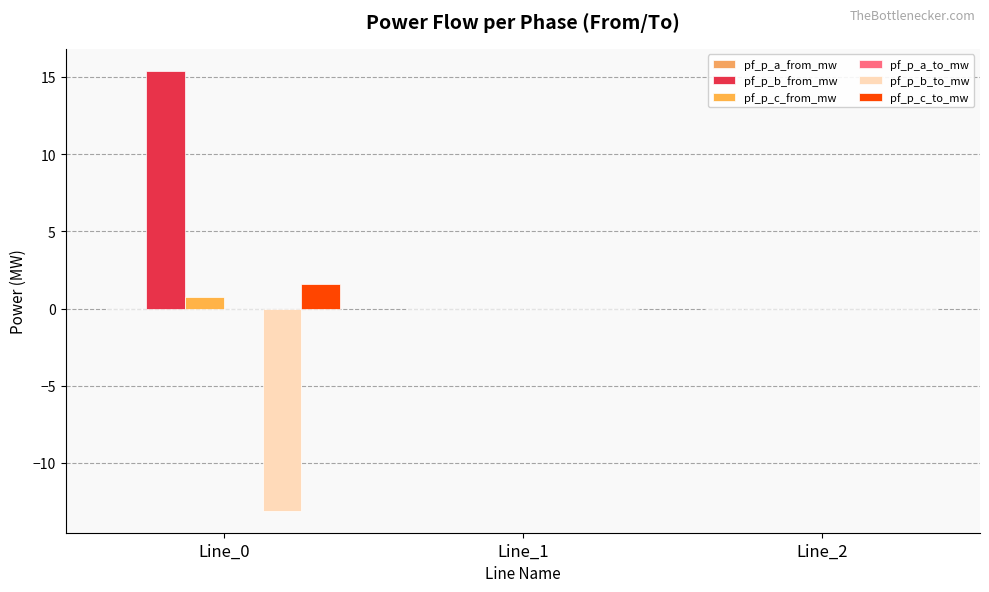

What is the sum of all pf_p_b_from_mw values?

15.4